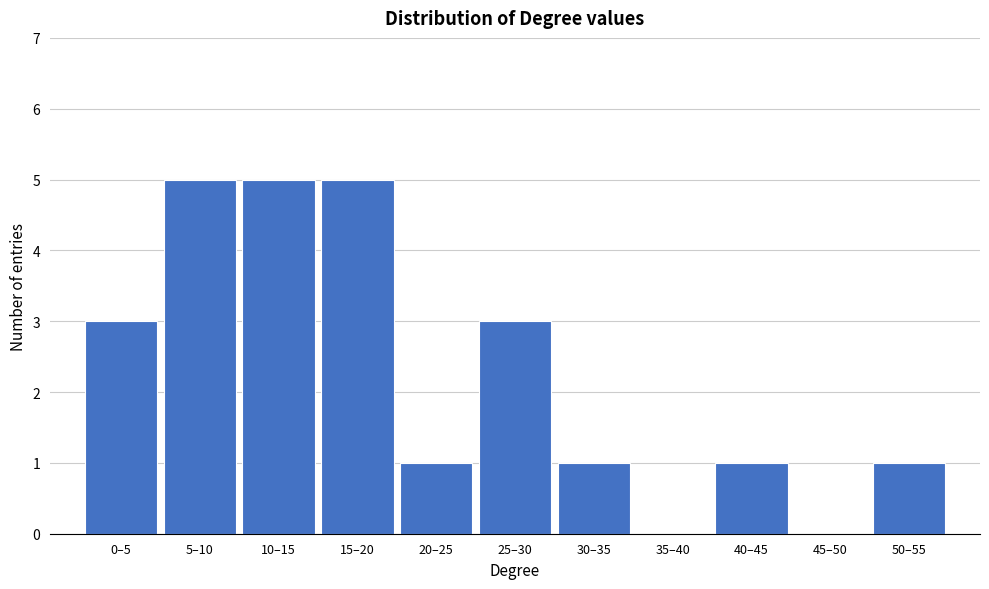

Reading left to right, list all the values displayed in this chart.

0–5=3	5–10=5	10–15=5	15–20=5	20–25=1	25–30=3	30–35=1	35–40=0	40–45=1	45–50=0	50–55=1